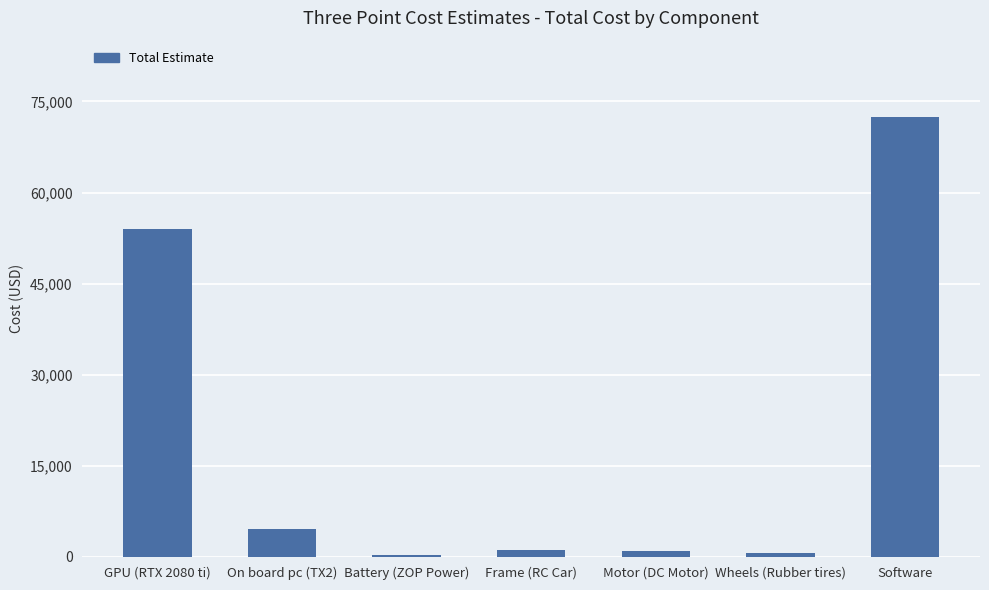

Does the chart contain any negative values?

No